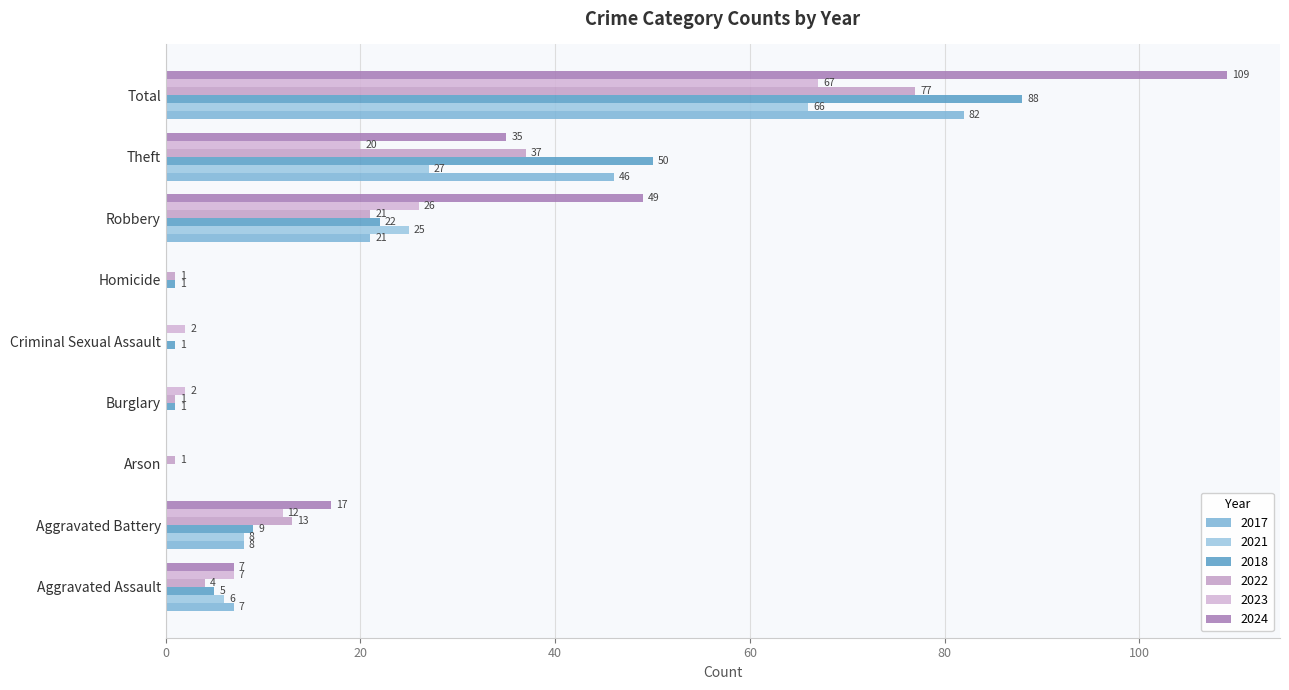

How many categories are shown in the chart?

9